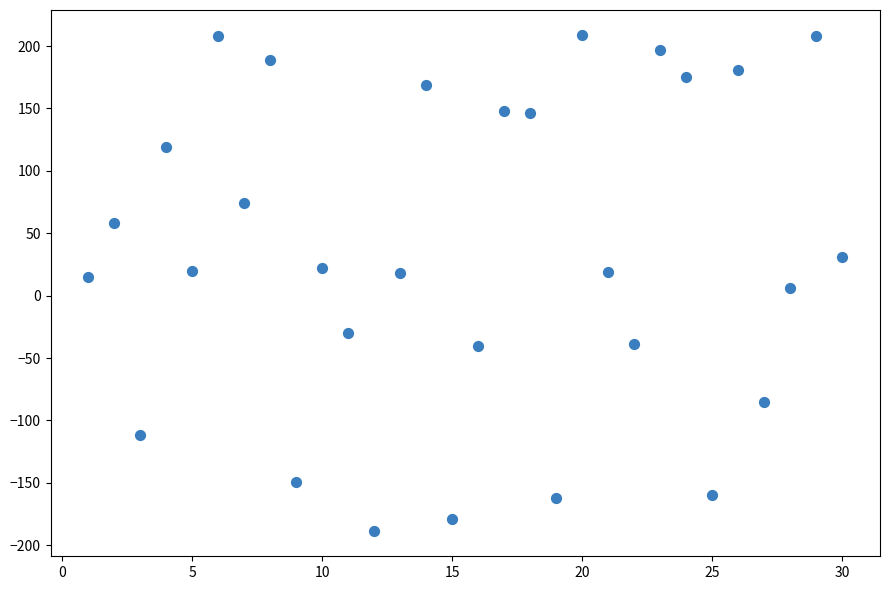

What is the range of Y values (max minus min)?

398